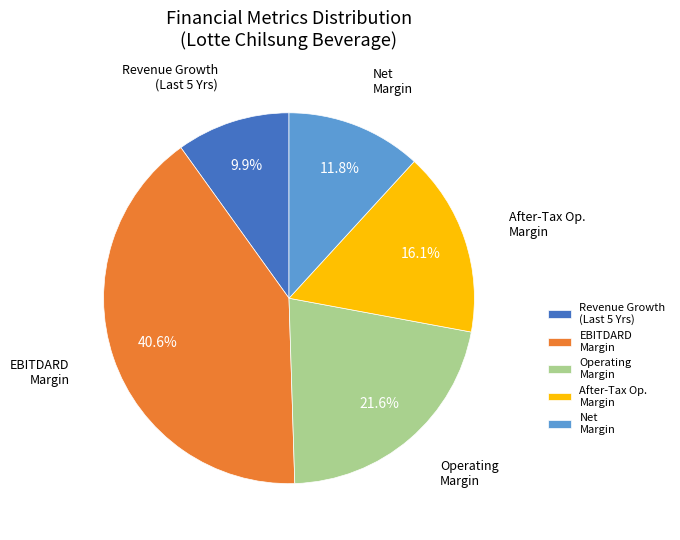

Rank the categories by value from highest to lowest.

EBITDARD Margin, Operating Margin, After-Tax Op. Margin, Net Margin, Revenue Growth (Last 5 Yrs)